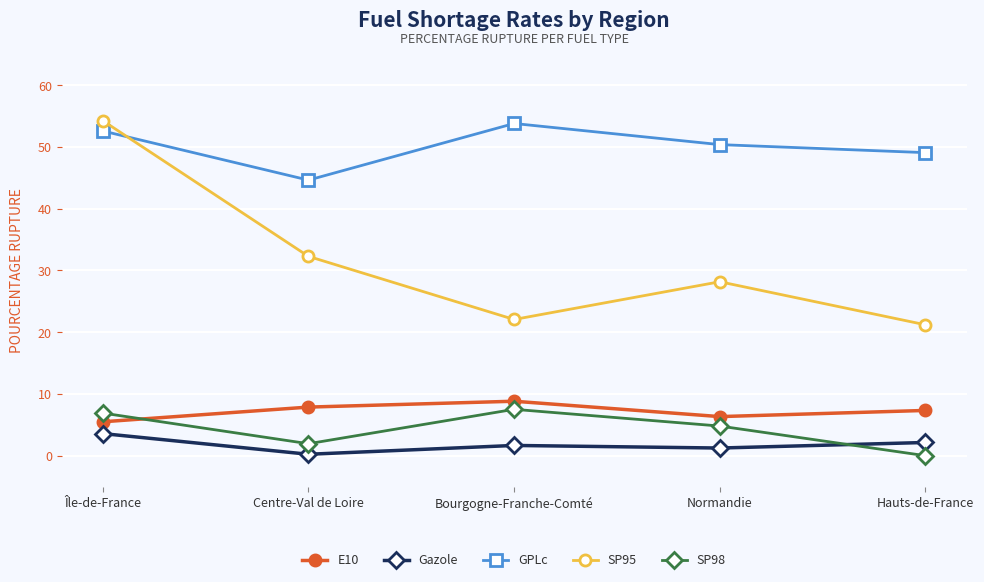

What is the average value of the Gazole series?

1.8